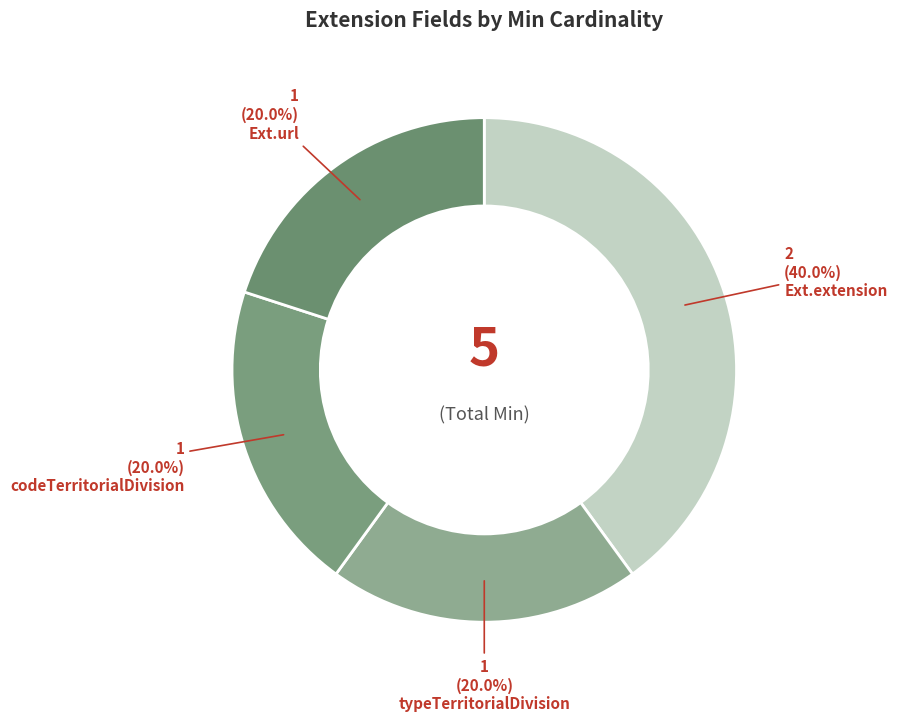

How many segments does this pie chart have?

4